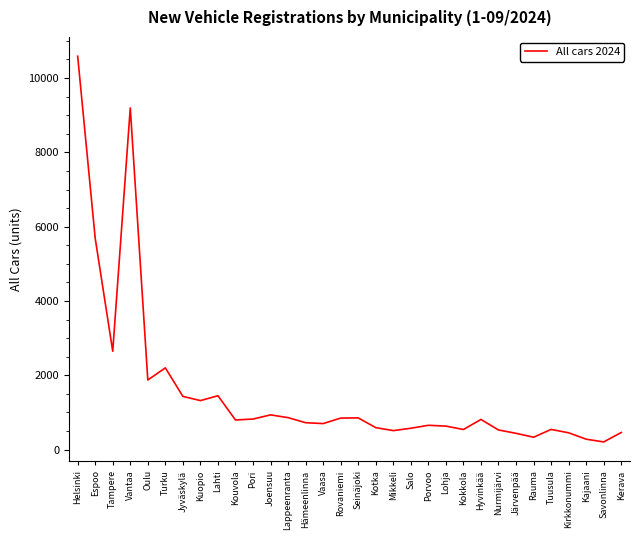

Read the value at Hämeenlinna.

724